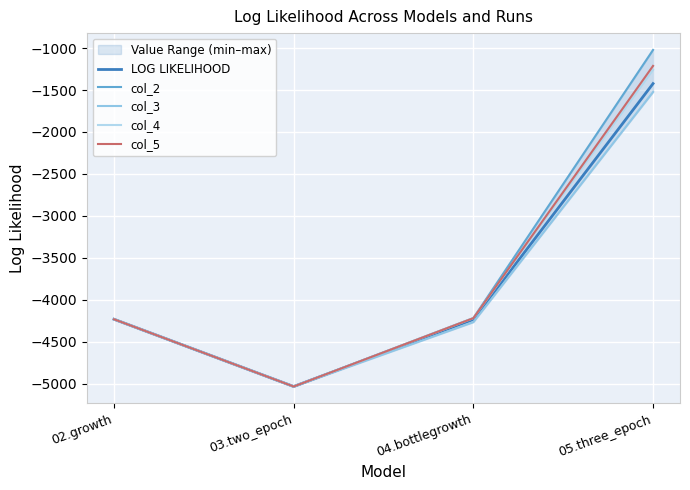

At 03.two_epoch, list the series in order from largest to smallest.

LOG LIKELIHOOD, col_3, col_4, col_2, col_5